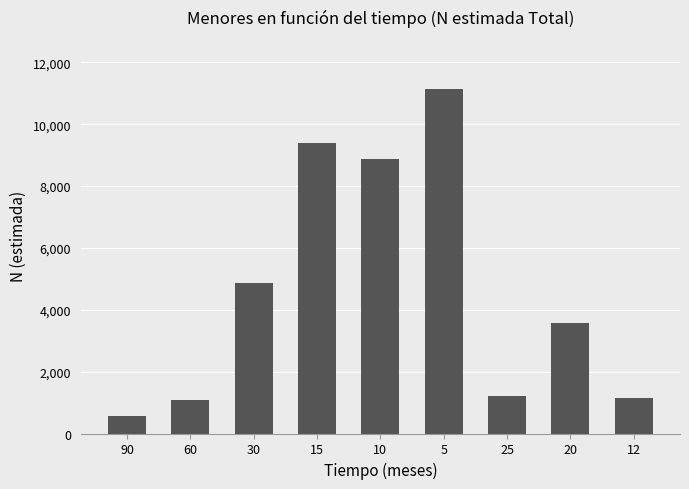

Reading left to right, what are all the values shown in this chart?

90=565	60=1072	30=4850	15=9407	10=8890	5=11147	25=1212	20=3558	12=1151